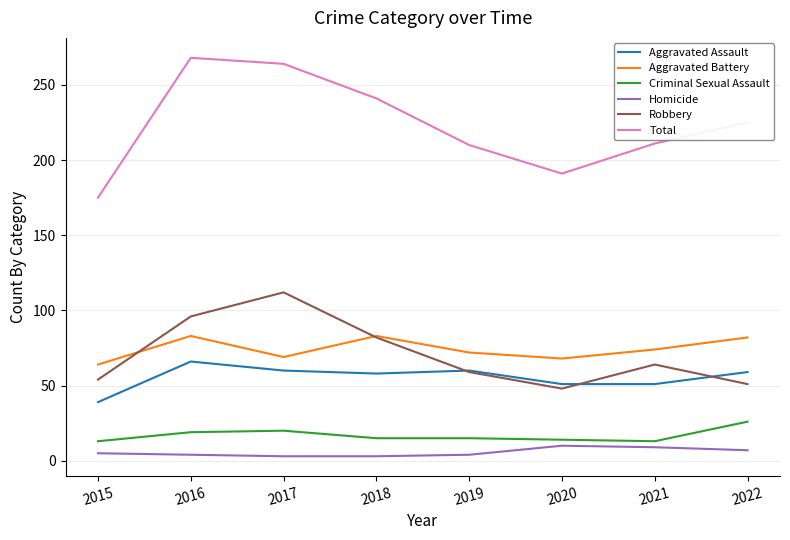

At which category does Total reach its first local peak?

2016